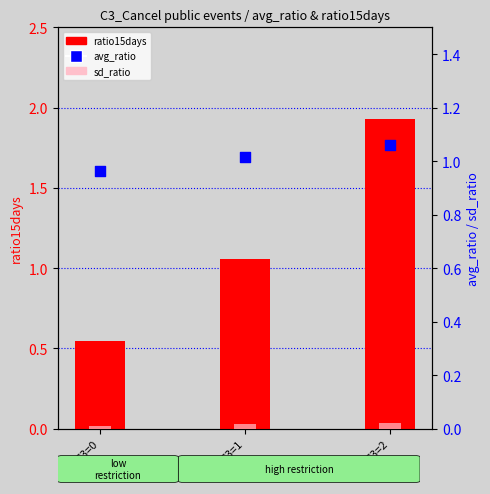

Is the value of ratio15days at C3=1 greater than the value of sd_ratio at C3=2?

Yes